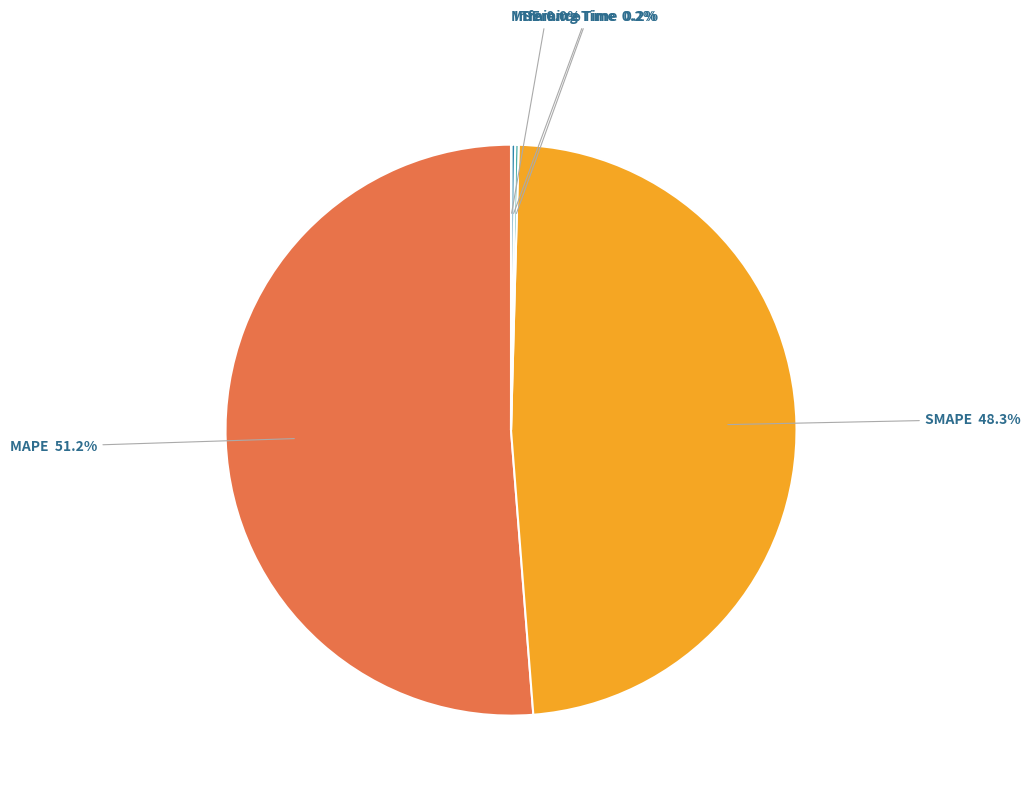

Which slice is the largest?

MAPE